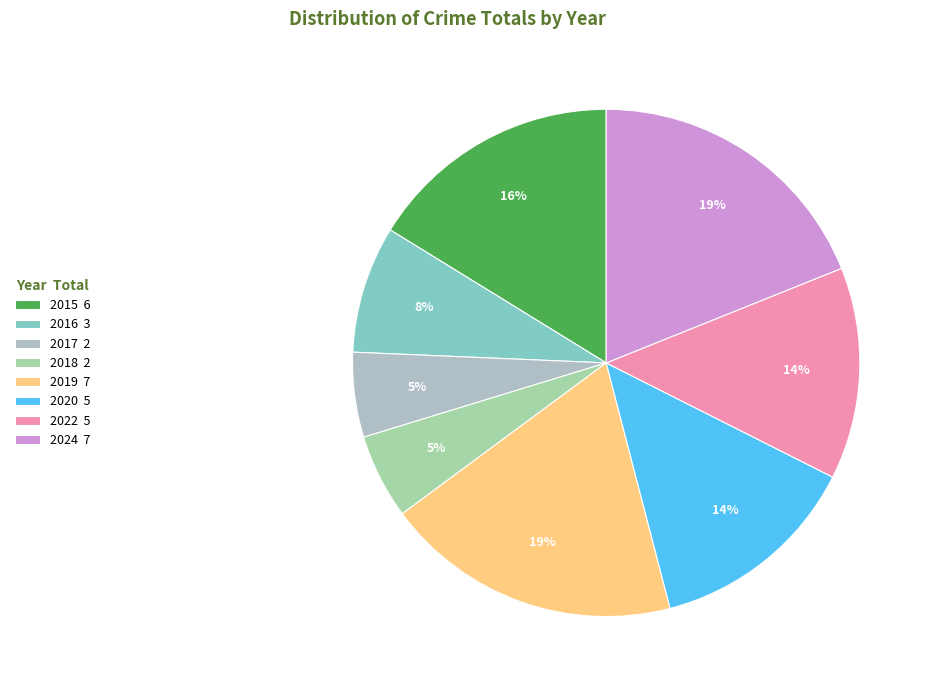

Is there any slice that represents more than half of the pie?

No